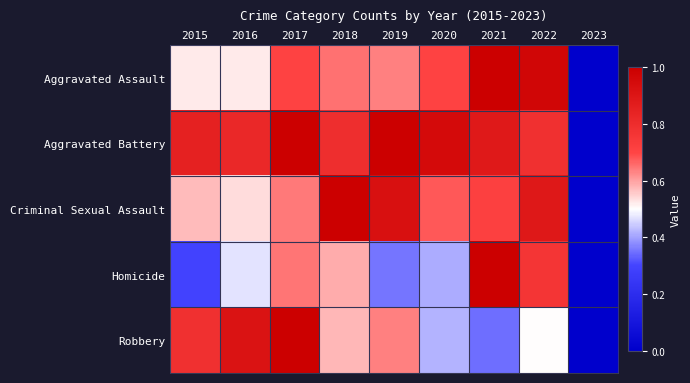

Reading left to right, what are all the values shown in this chart?

Aggravated Assault: 2015=0.5	2016=0.5	2017=0.7	2018=0.7	2019=0.6	2020=0.7	2021=1.0	2022=1.0	2023=0.0
Aggravated Battery: 2015=0.8	2016=0.8	2017=1.0	2018=0.8	2019=1.0	2020=1.0	2021=0.9	2022=0.8	2023=0.0
Criminal Sexual Assault: 2015=0.6	2016=0.5	2017=0.6	2018=1.0	2019=0.9	2020=0.7	2021=0.7	2022=0.9	2023=0.0
Homicide: 2015=0.3	2016=0.5	2017=0.6	2018=0.6	2019=0.4	2020=0.4	2021=1.0	2022=0.8	2023=0.0
Robbery: 2015=0.8	2016=0.9	2017=1.0	2018=0.6	2019=0.6	2020=0.4	2021=0.3	2022=0.5	2023=0.0